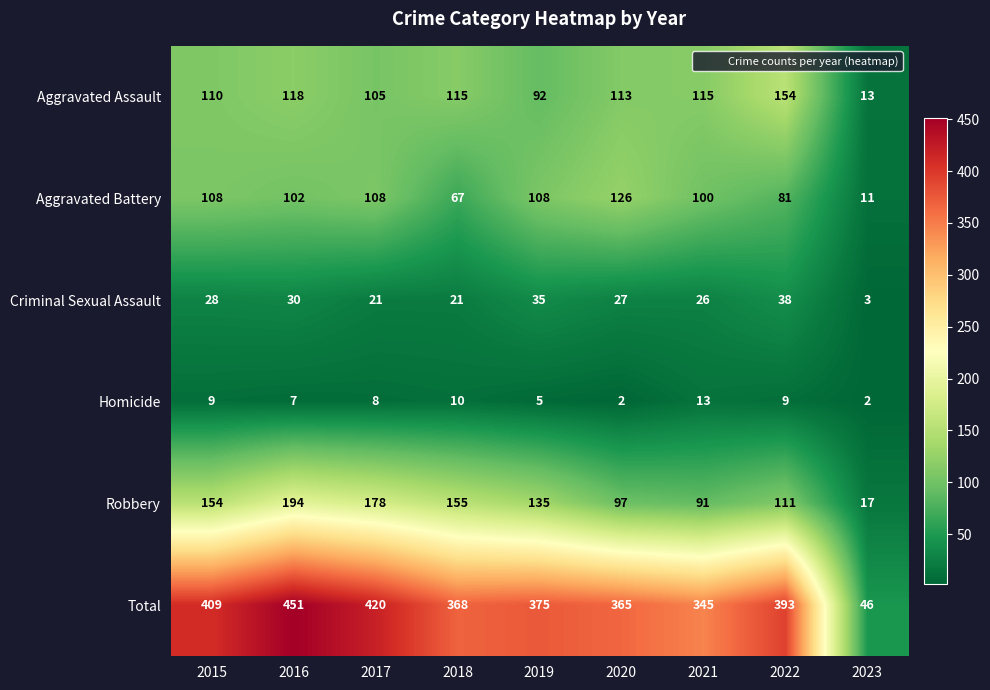

The Aggravated Battery series shows 182 at 2017. True or false?

False